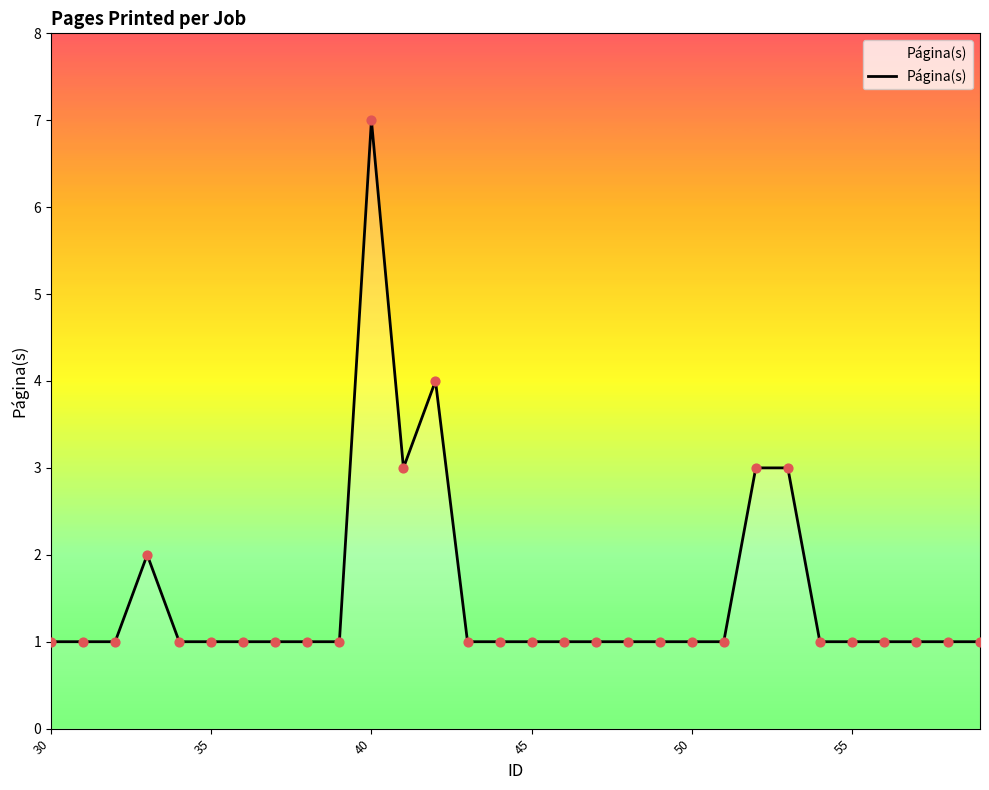

What is the difference between the maximum and minimum values?

6